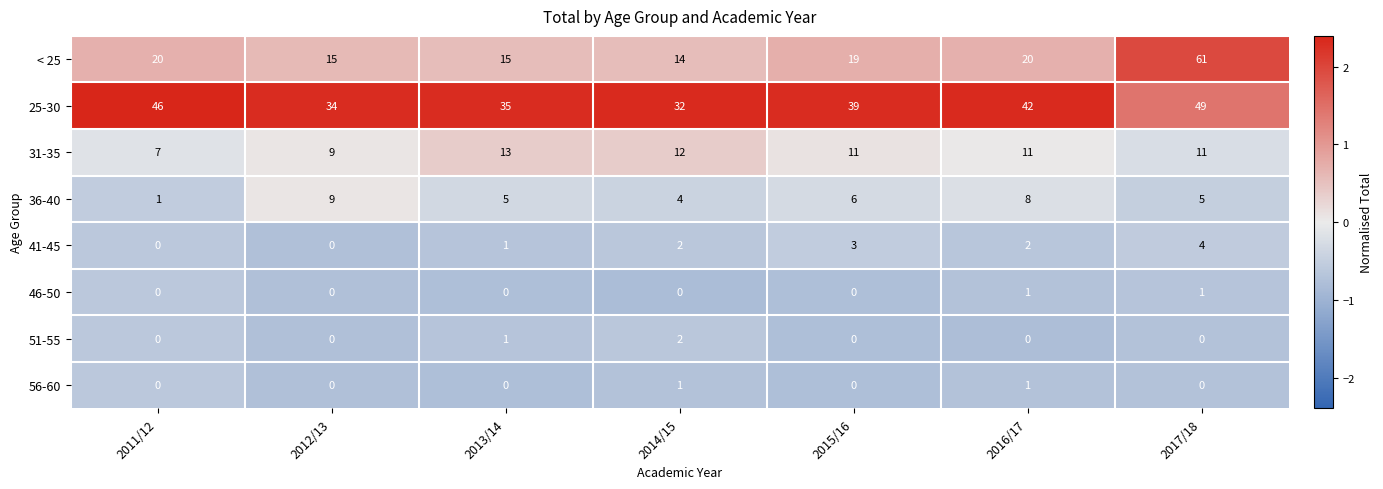

What value does the 36-40 series have at 2016/17?

8